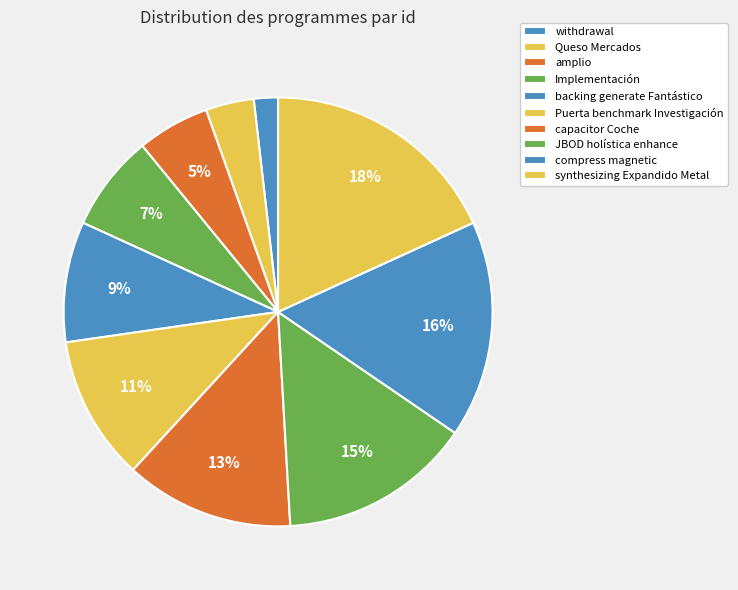

What is the total percentage of capacitor Coche and JBOD holística enhance?

27.3%